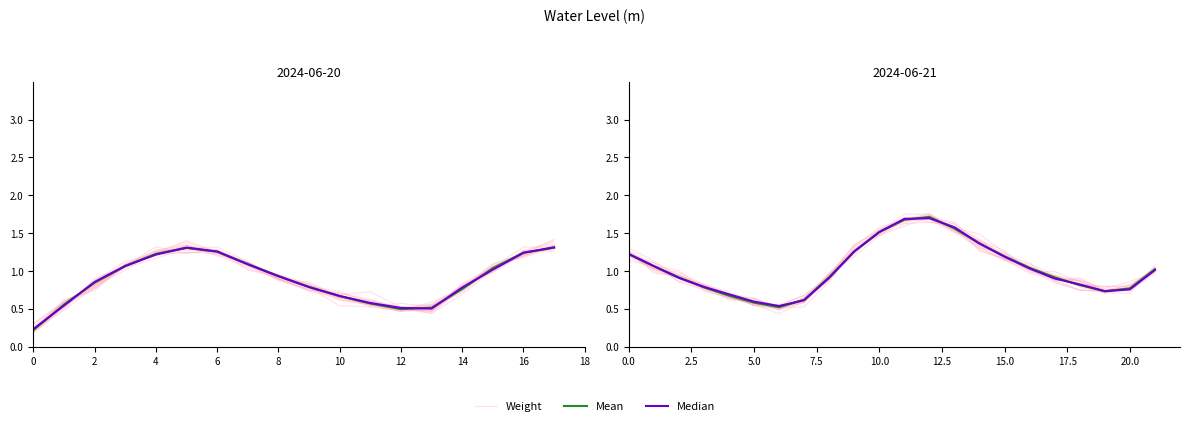

Is the value of Weight at 13 greater than the value of Mean at 0?

Yes